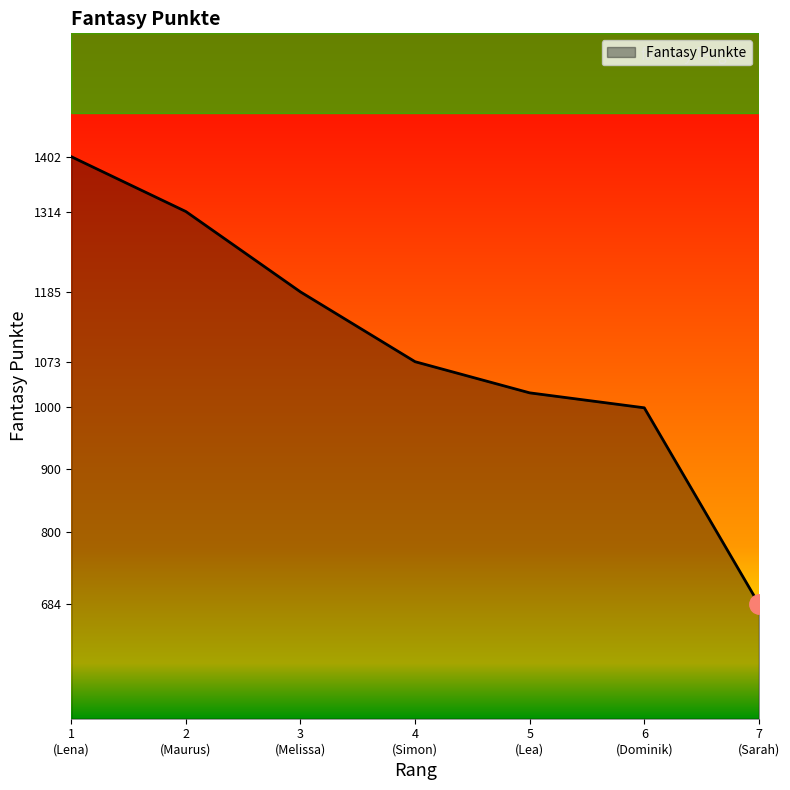

At which label does the data first exceed 1073?

1
(Lena)